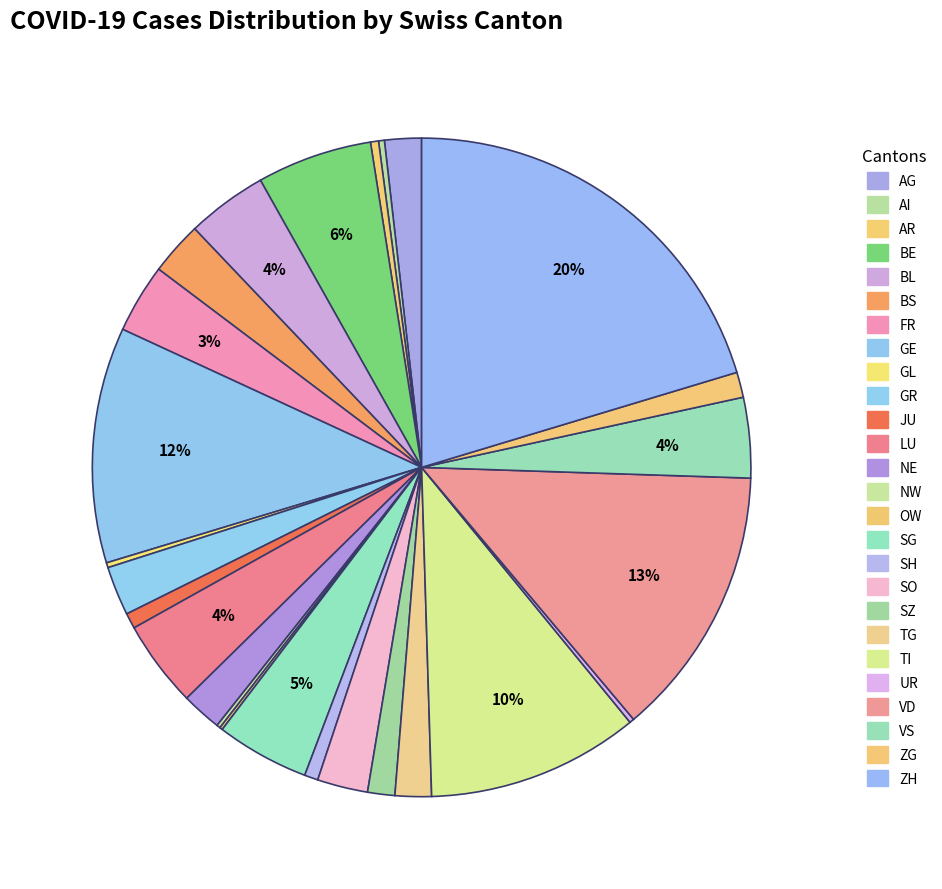

What is the largest slice in the pie chart?

ZH